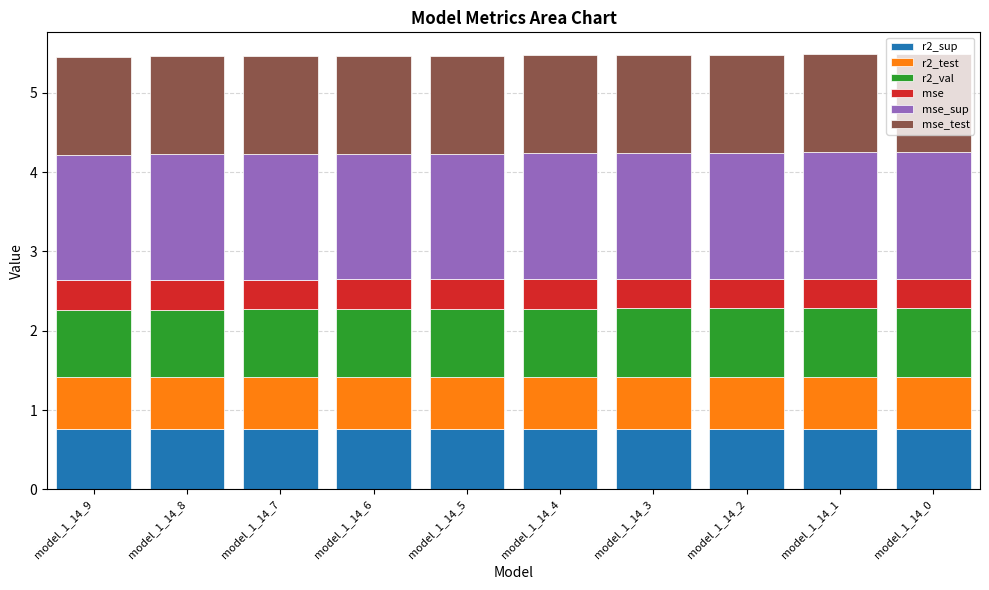

What value does the r2_sup series have at model_1_14_0?

0.8